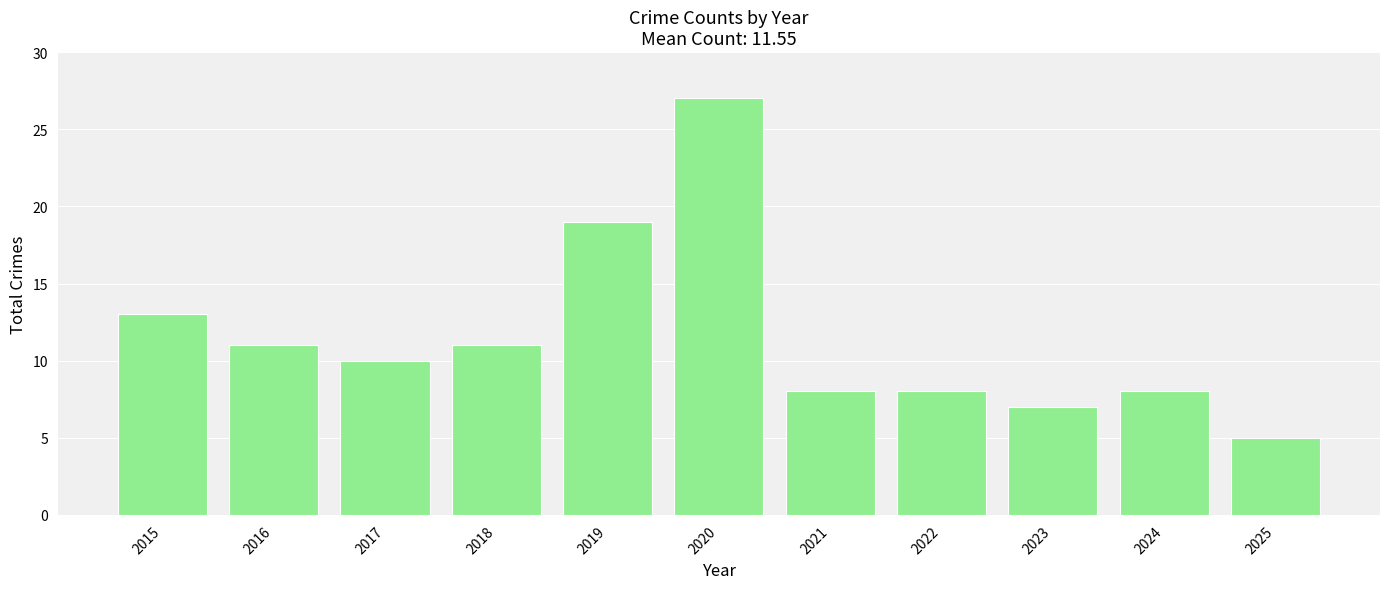

True or false: the data shows 16 at 2018.

False